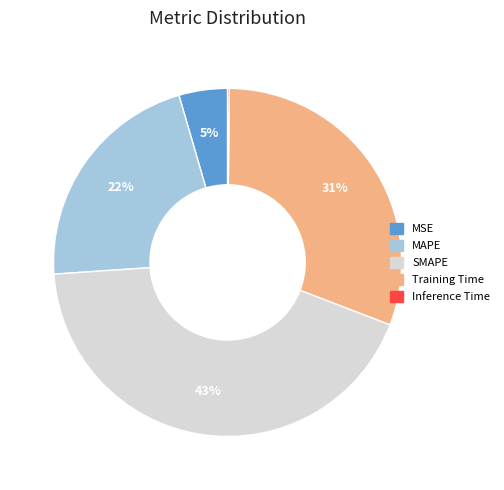

To the nearest percent, what is the average slice percentage?

20%